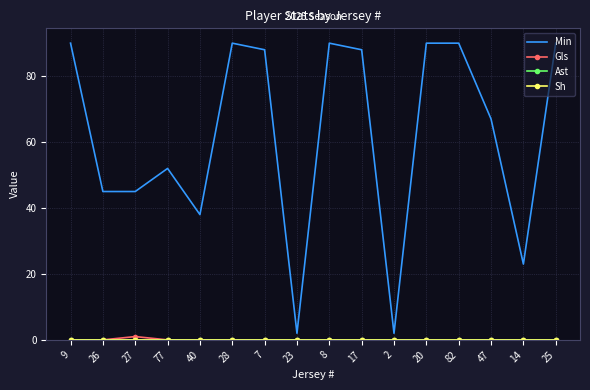

In Gls, how many points are higher than both neighbors (excluding endpoints)?

1